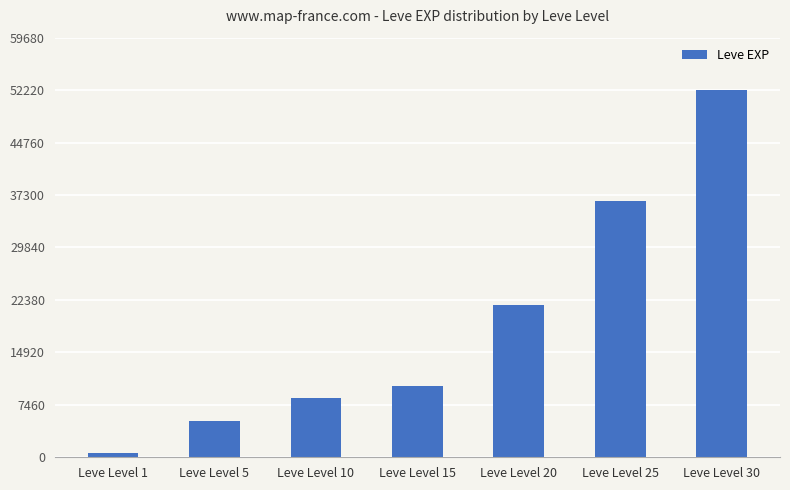

How many data points are less than 10100?

3